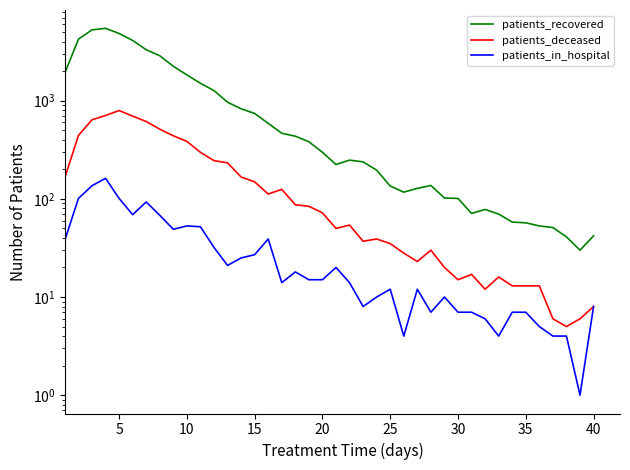

What are all the series names shown in the legend?

patients_recovered, patients_deceased, patients_in_hospital